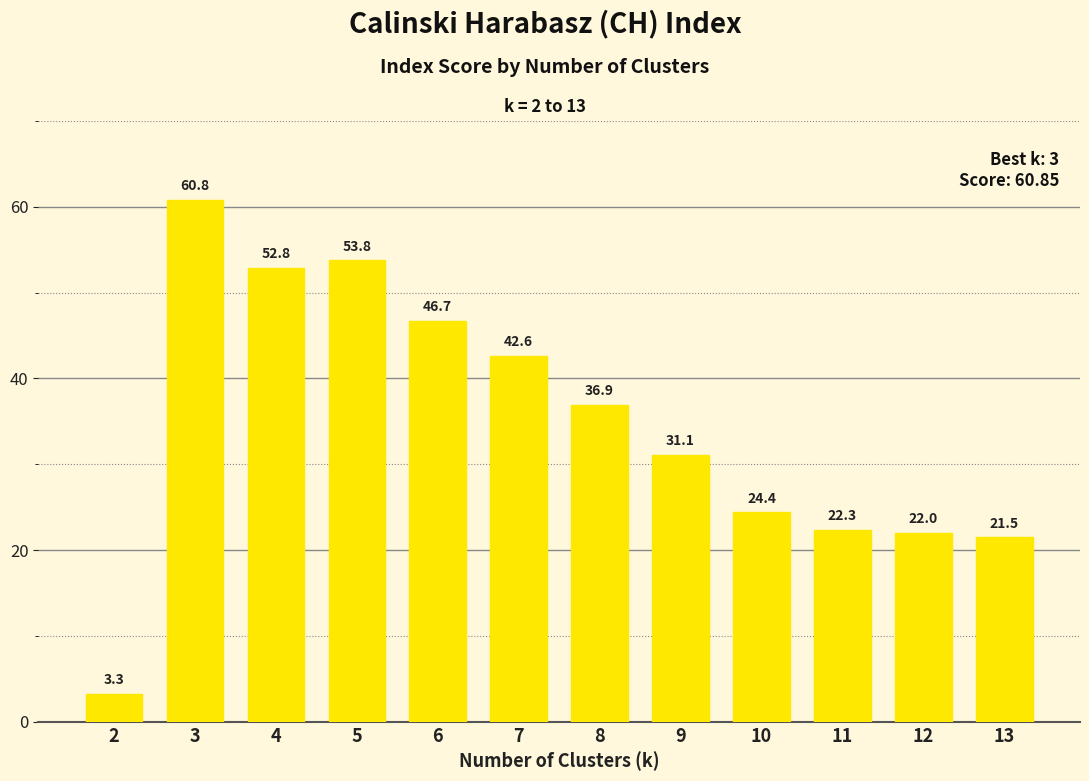

Read the value at 10.

24.4